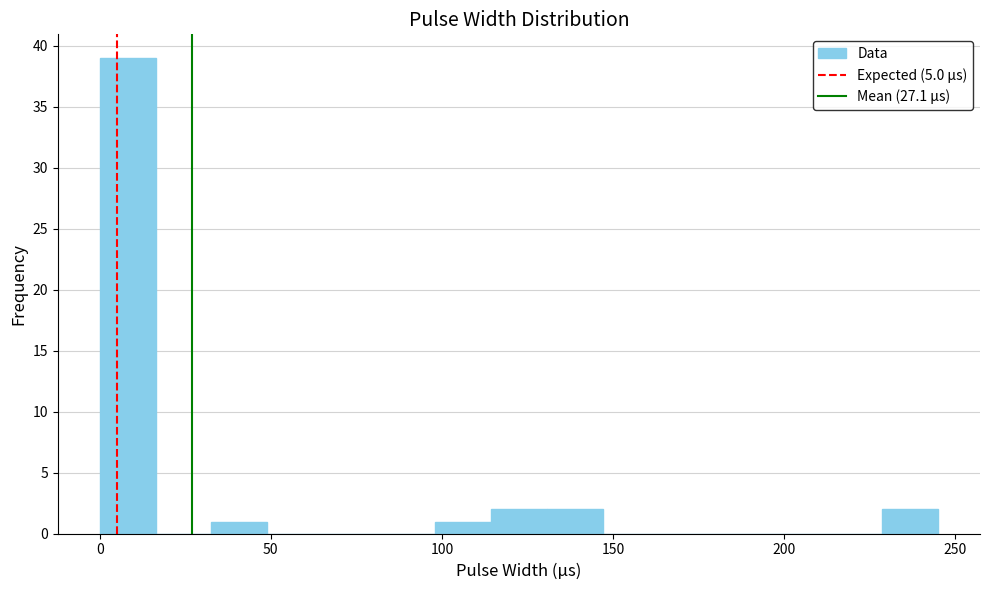

Around what value on the x-axis is the tallest bar? Give the approximate position of its centre, as read against the axis.

10